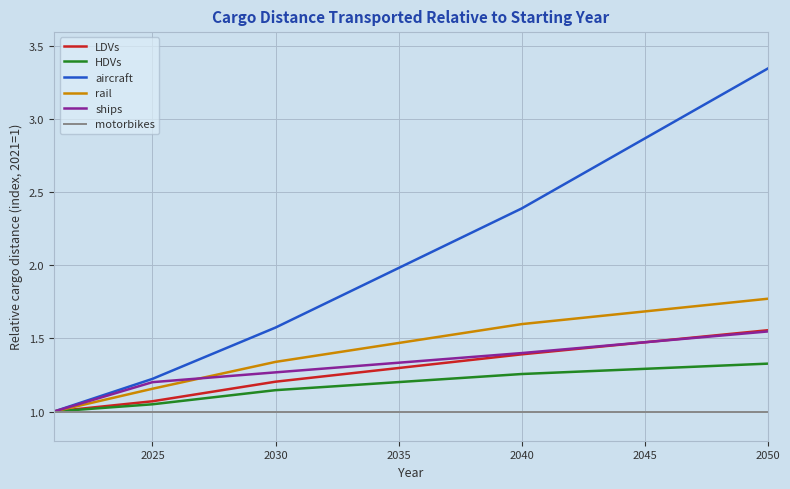

What is the sum of all LDVs values?

38.8